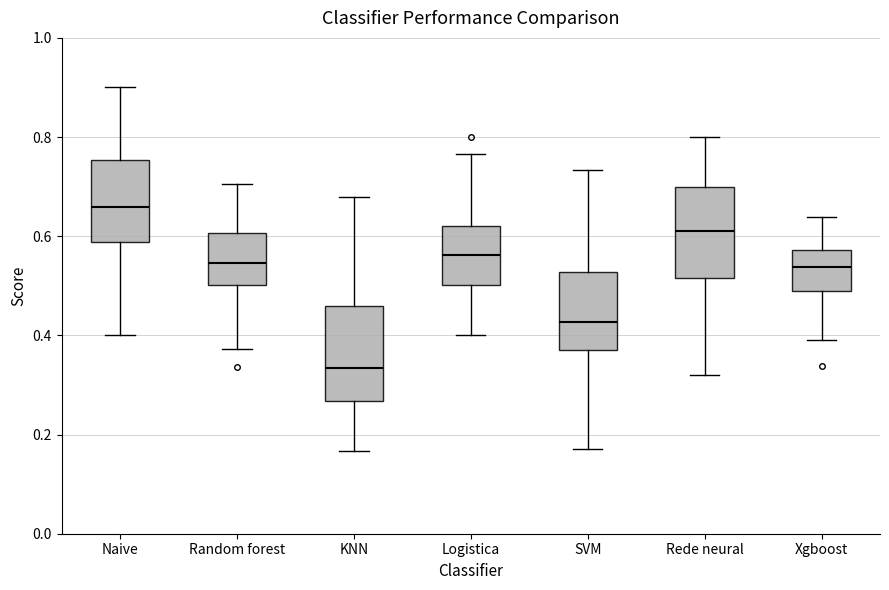

Where is the lower edge of the box for KNN on the y-axis? The values are not printed on the chart, so give them approximately, as read against the axis.

0.26